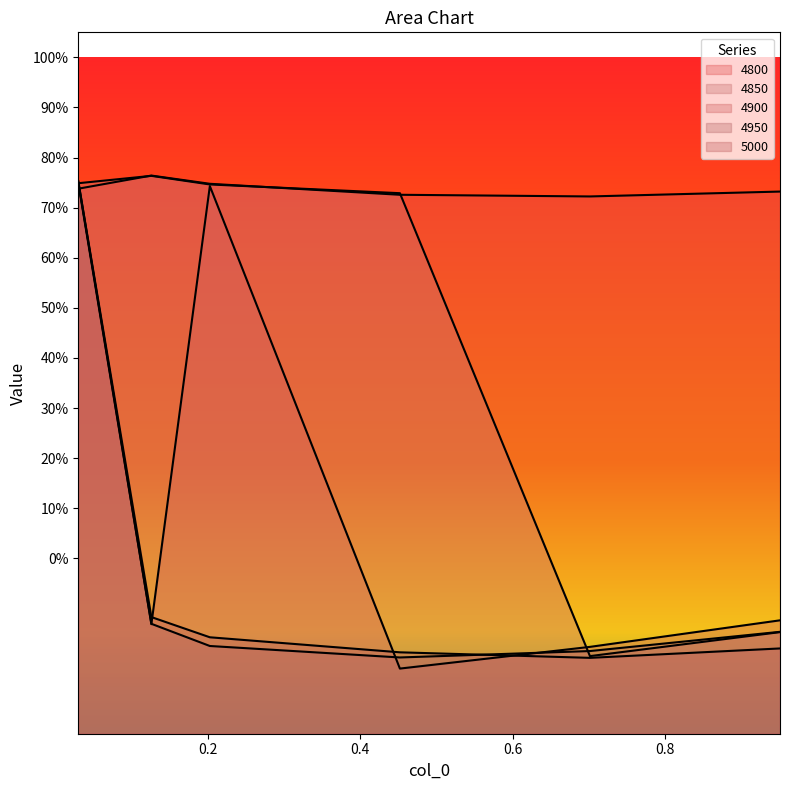

Does the chart have visible grid lines?

No